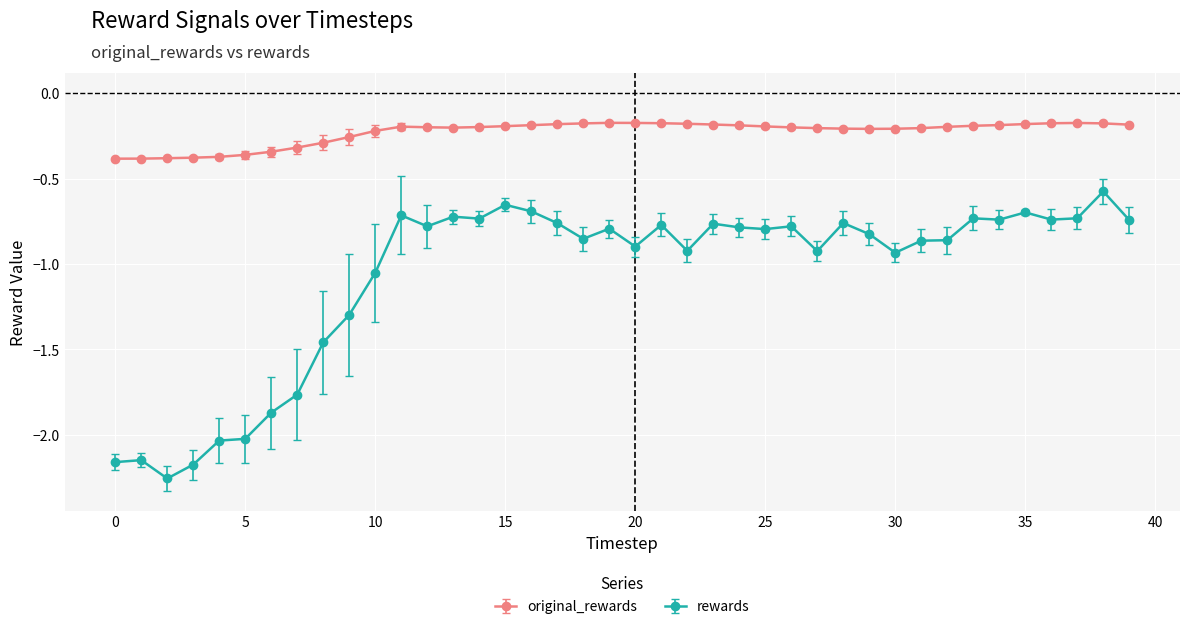

What is the sum of all rewards values?

-42.8